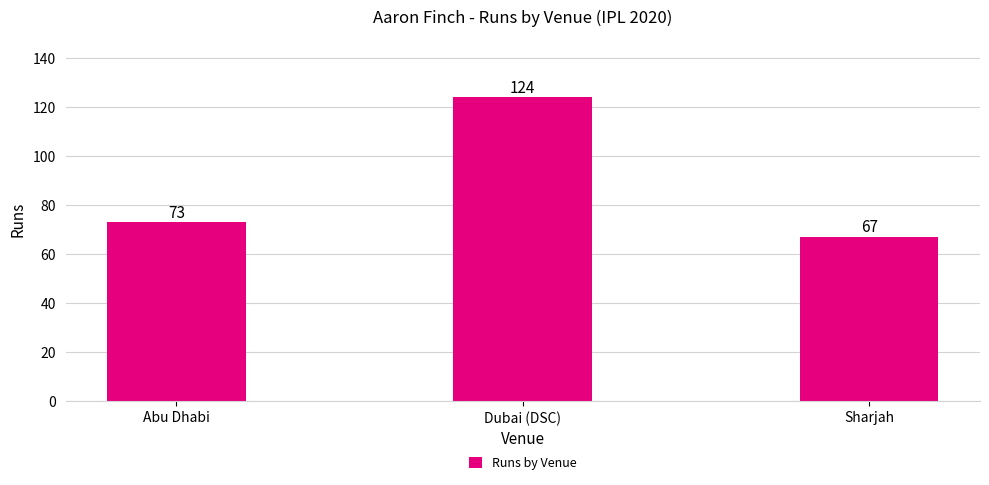

How many data points are less than 73?

1